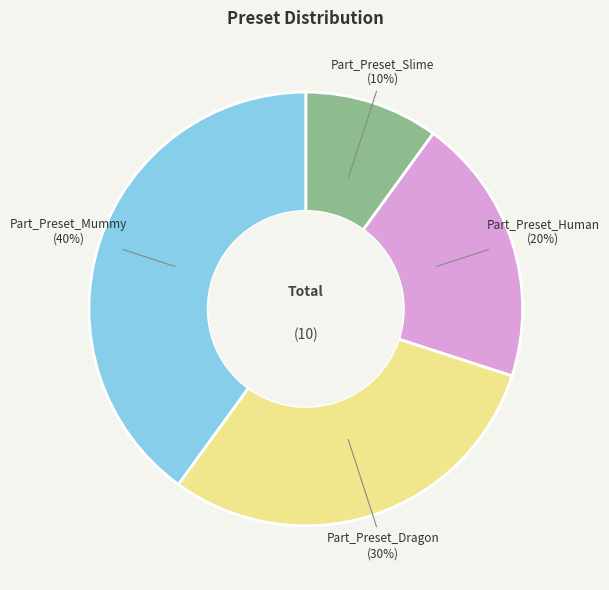

To the nearest percent, what percentage of the pie is Part_Preset_Mummy?

40%